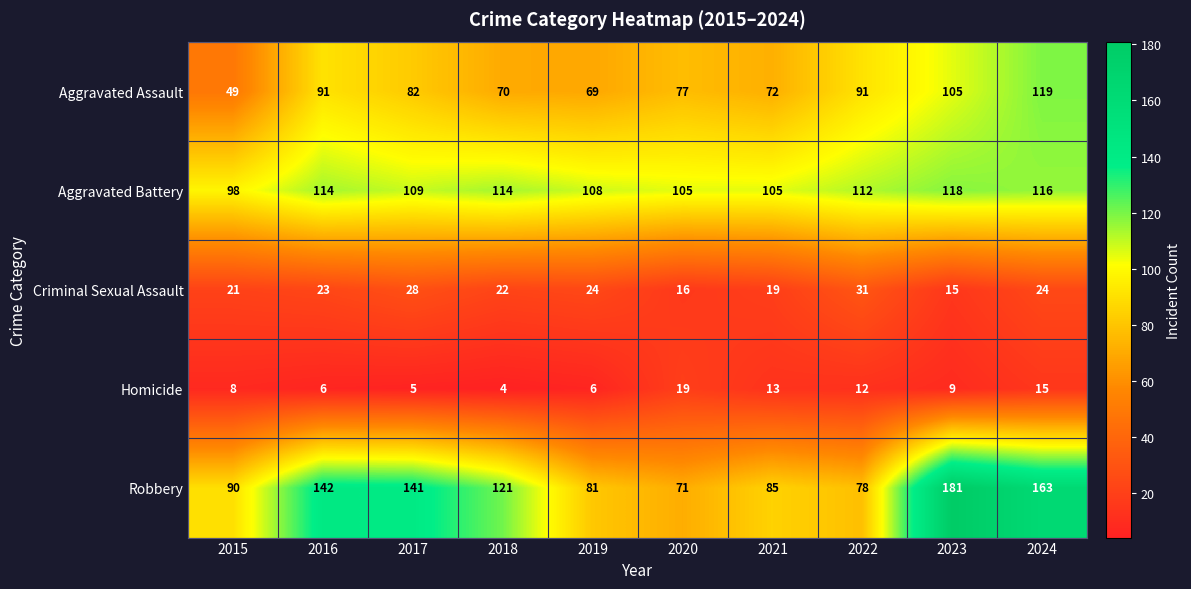

What is the difference between the maximum and second lowest values in the Criminal Sexual Assault series?

15